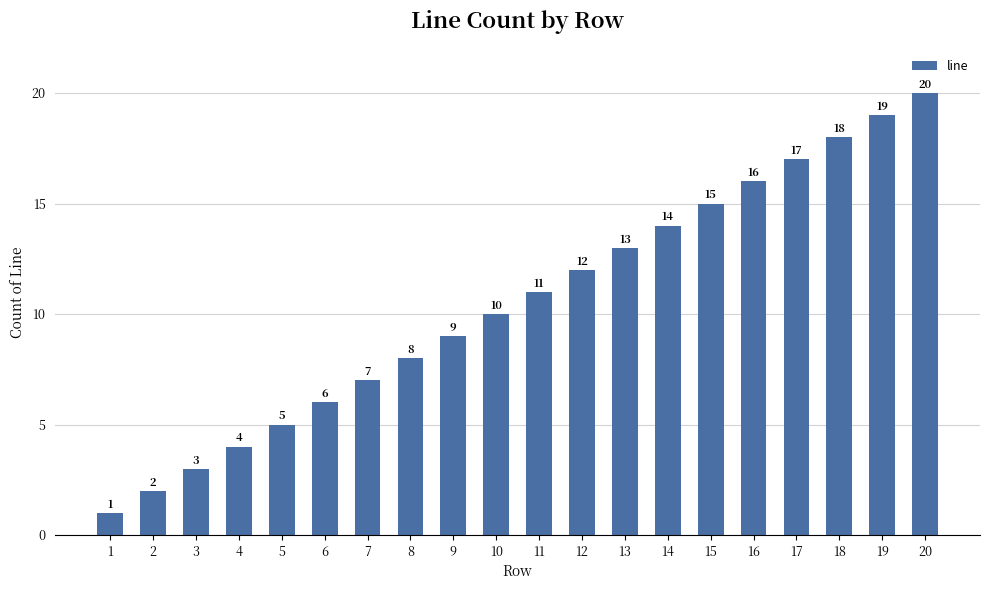

Rank the categories by value from lowest to highest.

1, 2, 3, 4, 5, 6, 7, 8, 9, 10, 11, 12, 13, 14, 15, 16, 17, 18, 19, 20